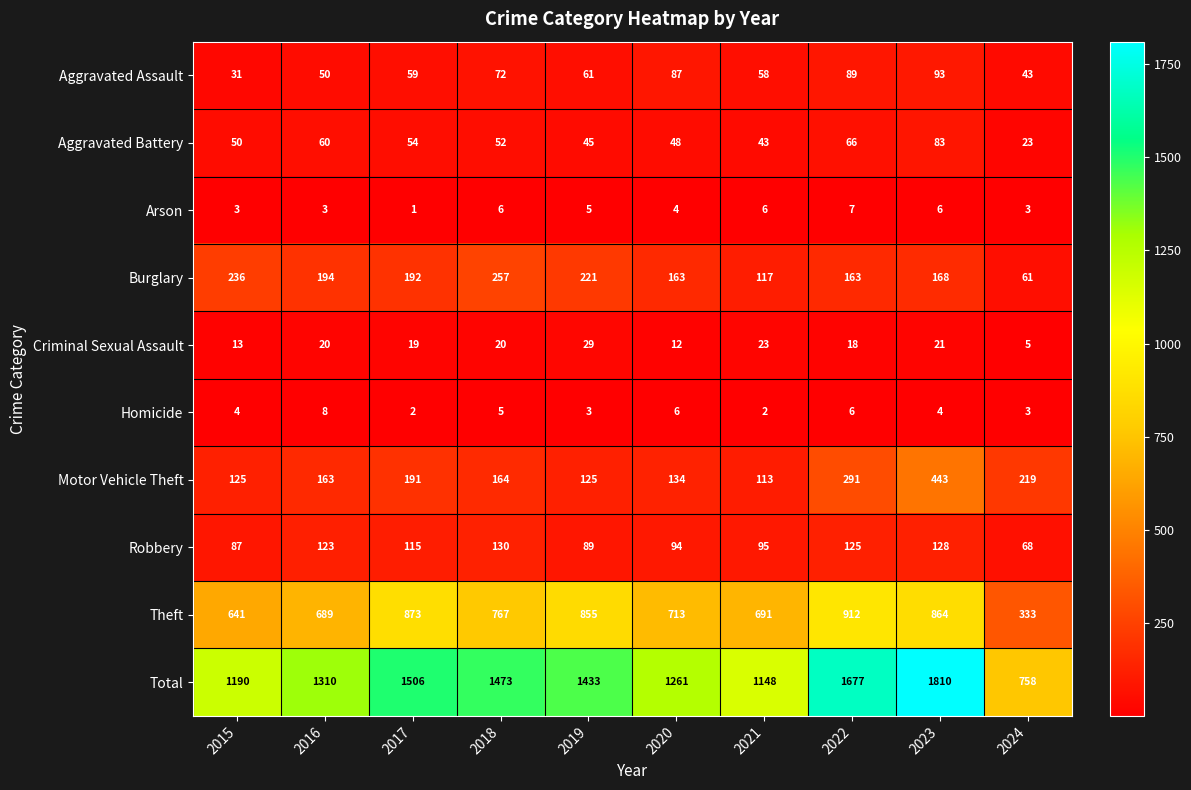

How many data points does each series have?

10